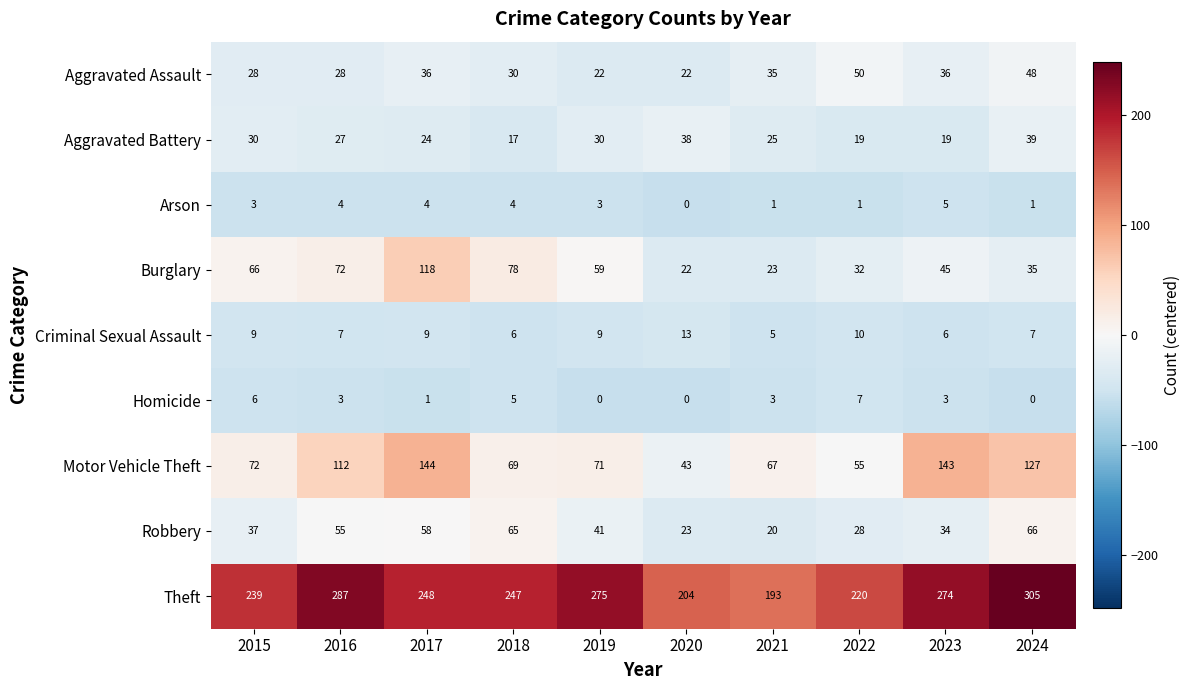

What is the lowest value of the Aggravated Battery series?

17